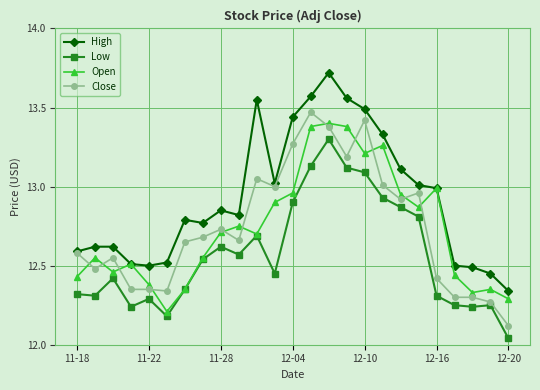

Which series has the largest total across all categories?

High